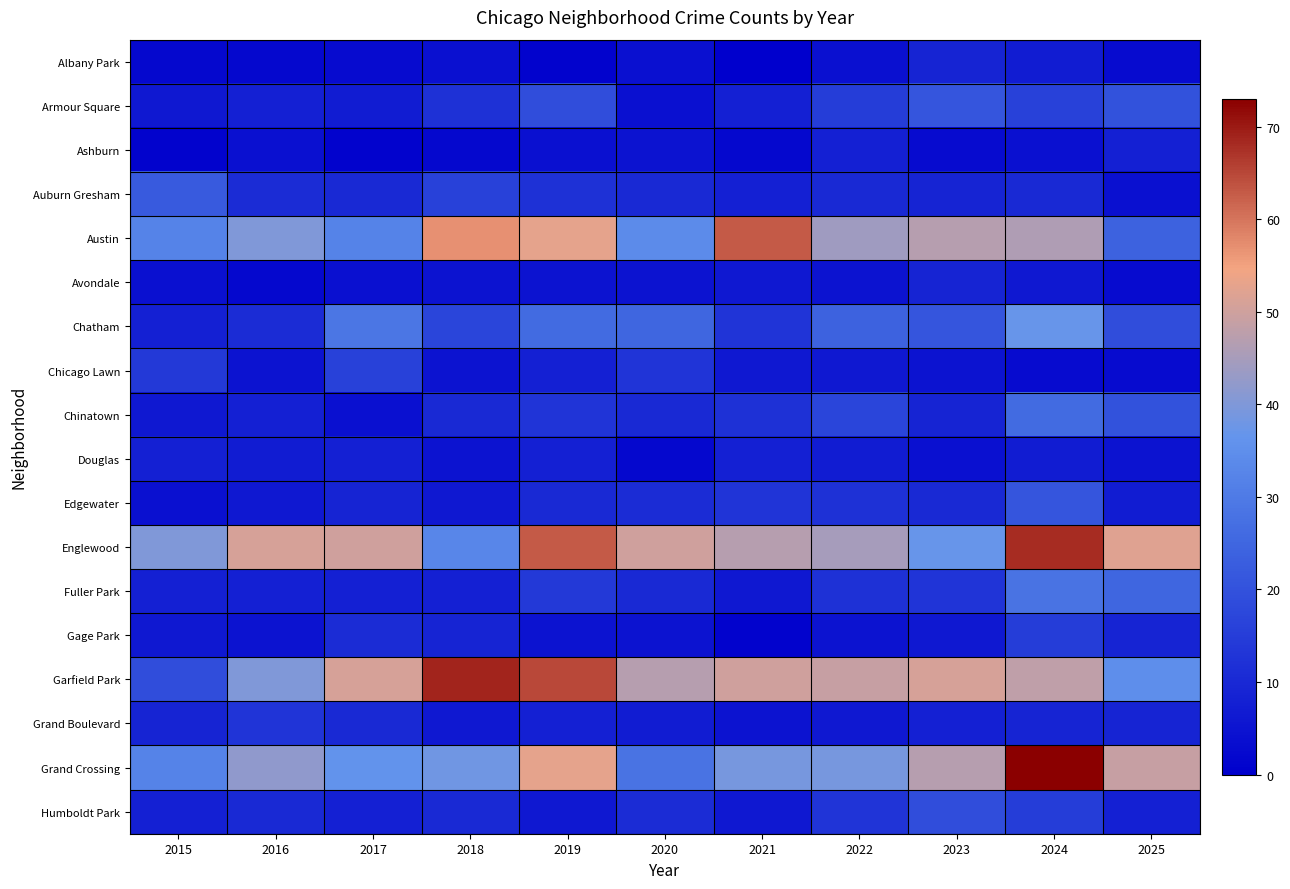

At which category does the chart reach its peak across all series?

2024